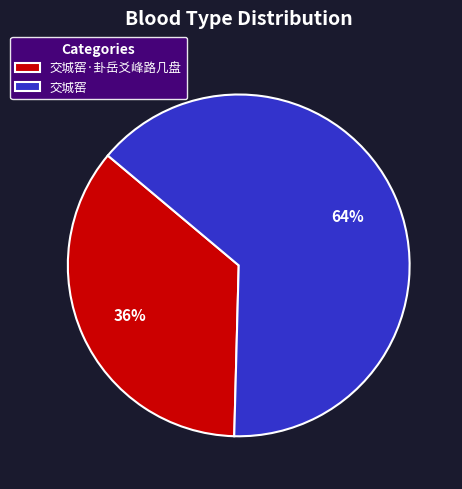

Is it true that 交城窑 is 79% of the pie?

False